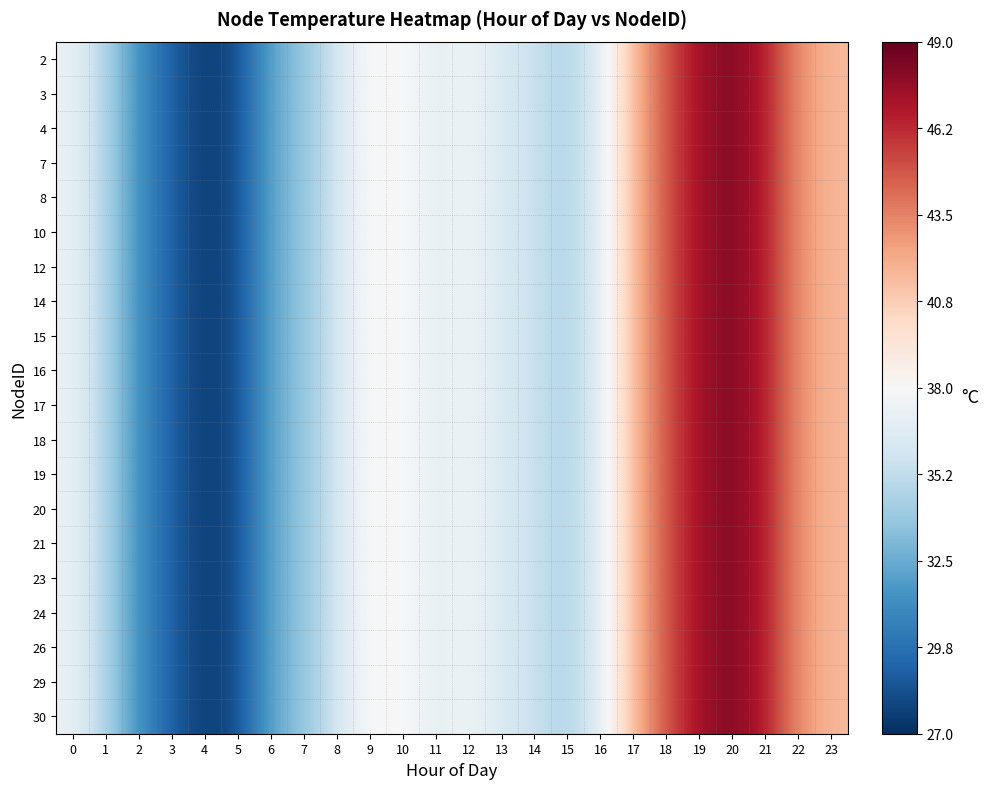

What is the total value across all series at 17?

828.7